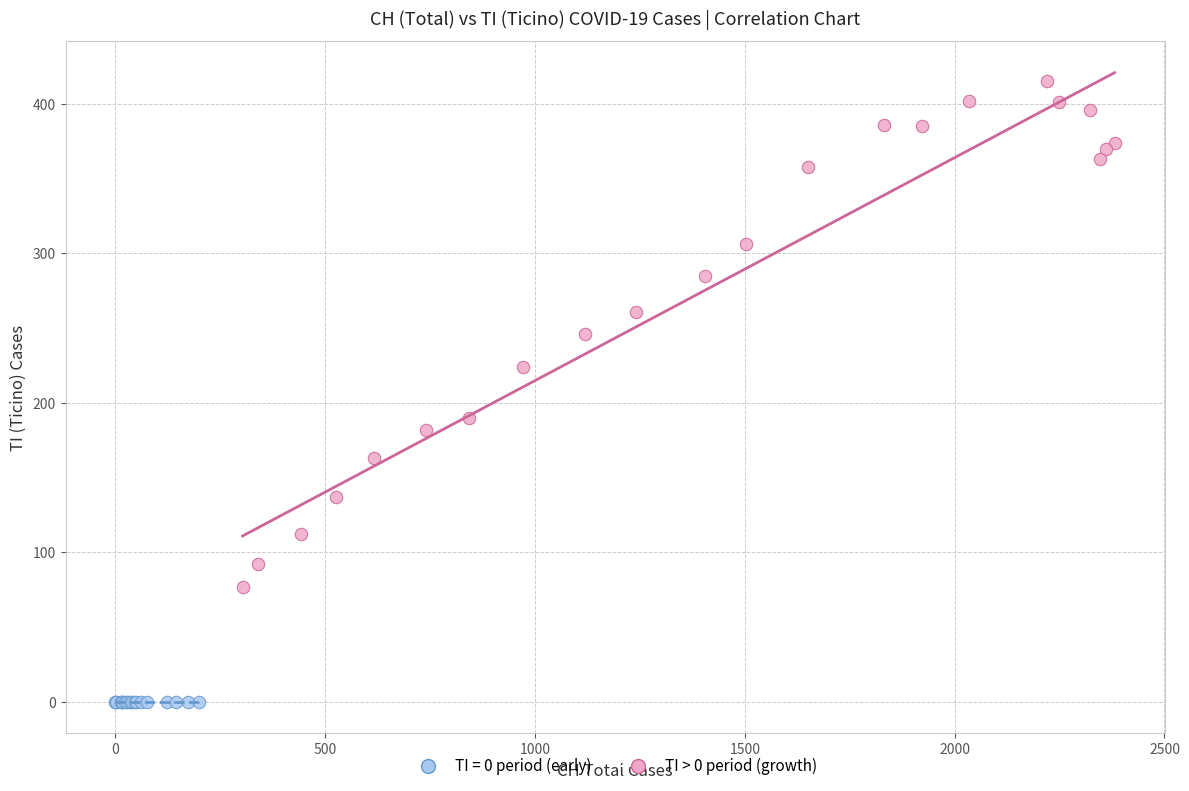

Which series reaches the minimum Y coordinate?

TI = 0 period (early)